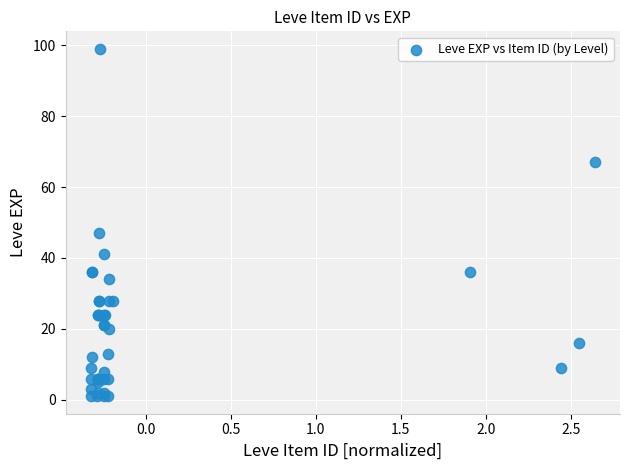

What Y value in the scatter plot is closest to 50?

47